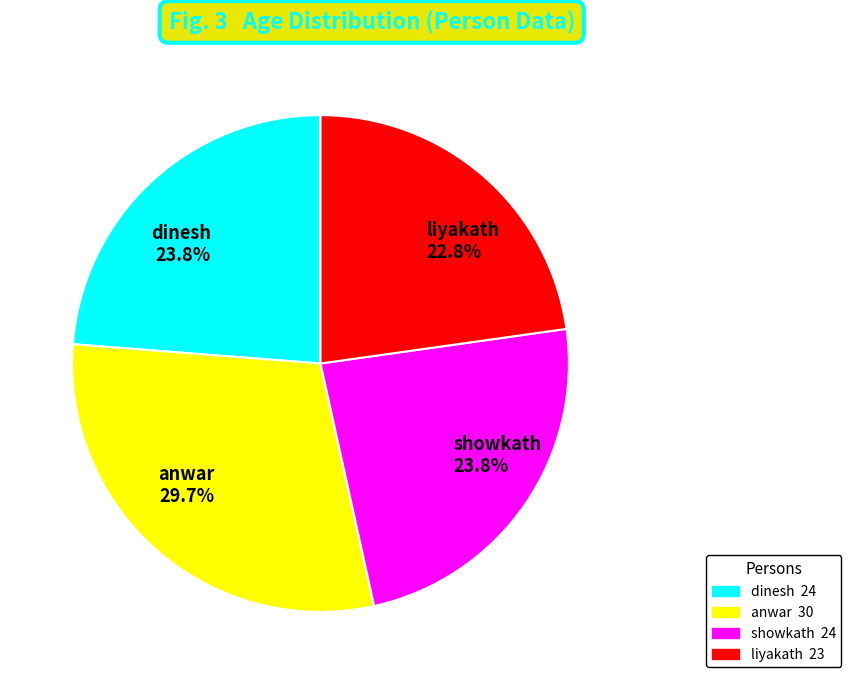

What is the ratio of the value at dinesh to the value at anwar?

0.8